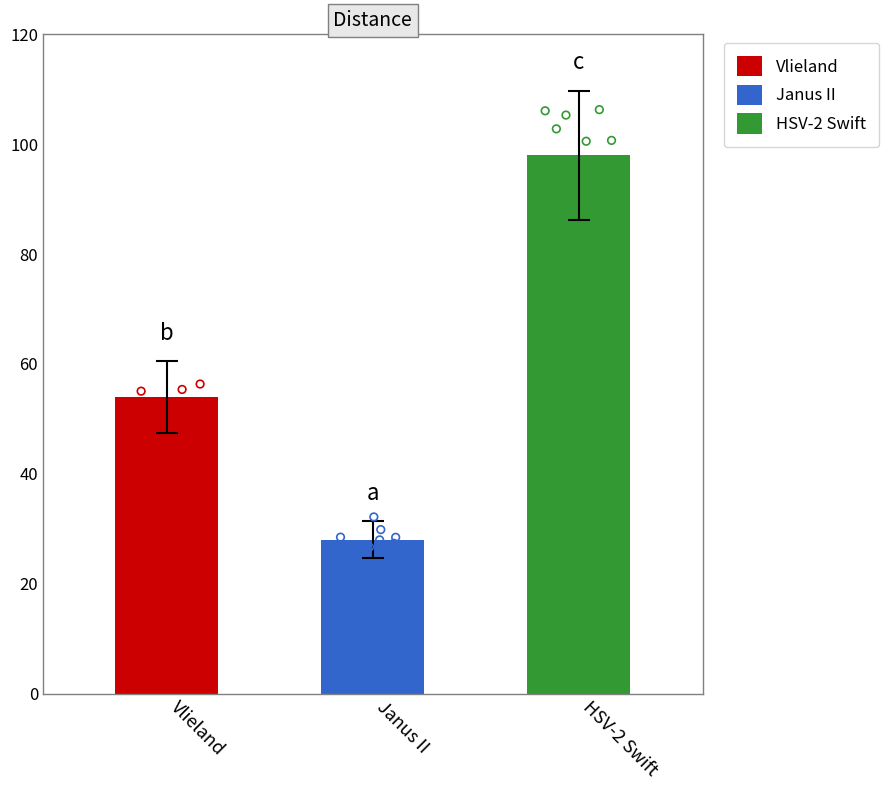

What is the change in value from Janus II to HSV-2 Swift?

+70